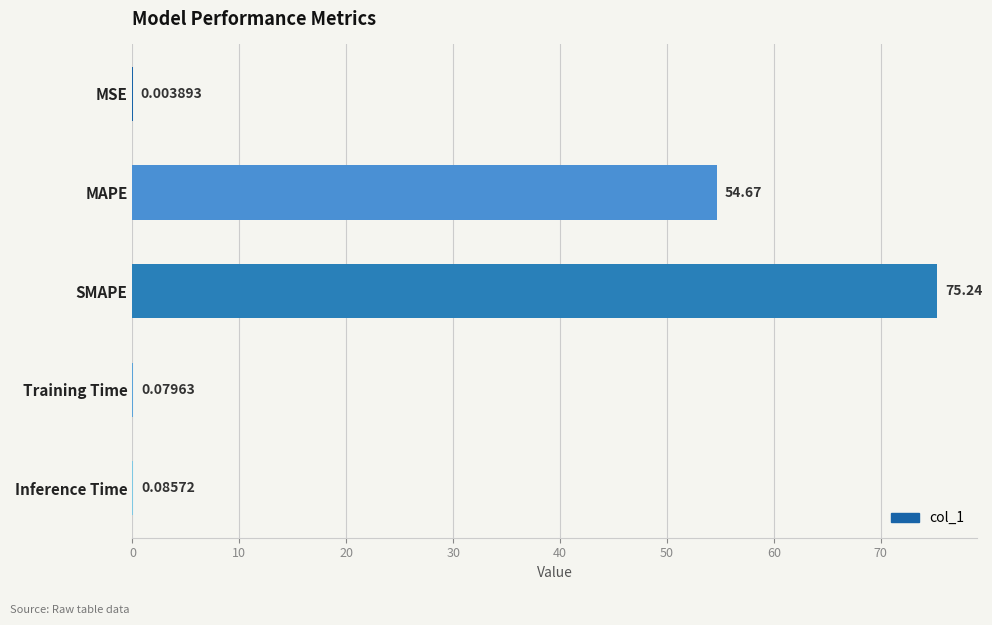

At which category does the chart reach its peak across all series?

SMAPE